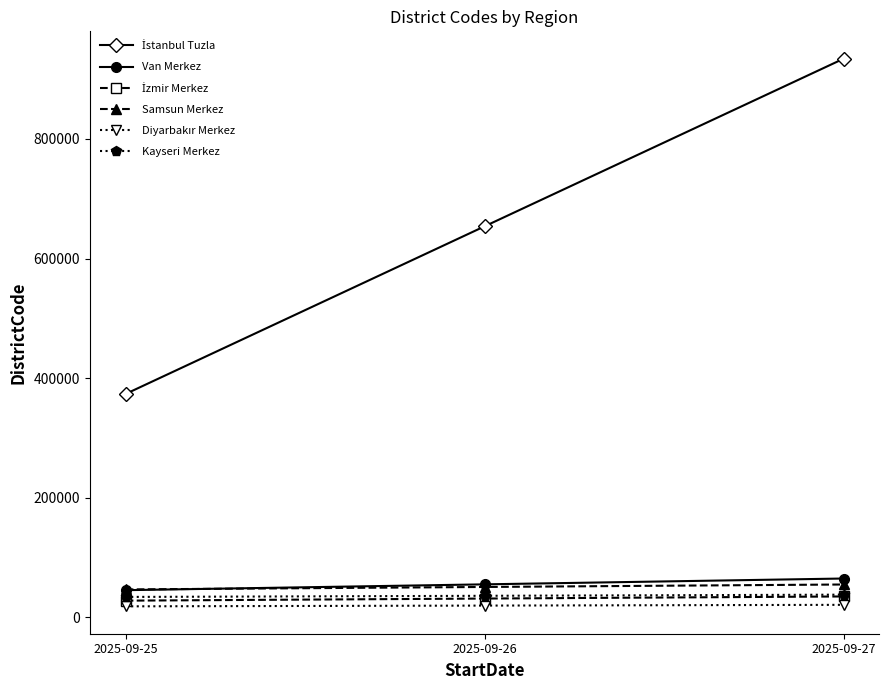

What is the lowest value of the Van Merkez series?

45500.7